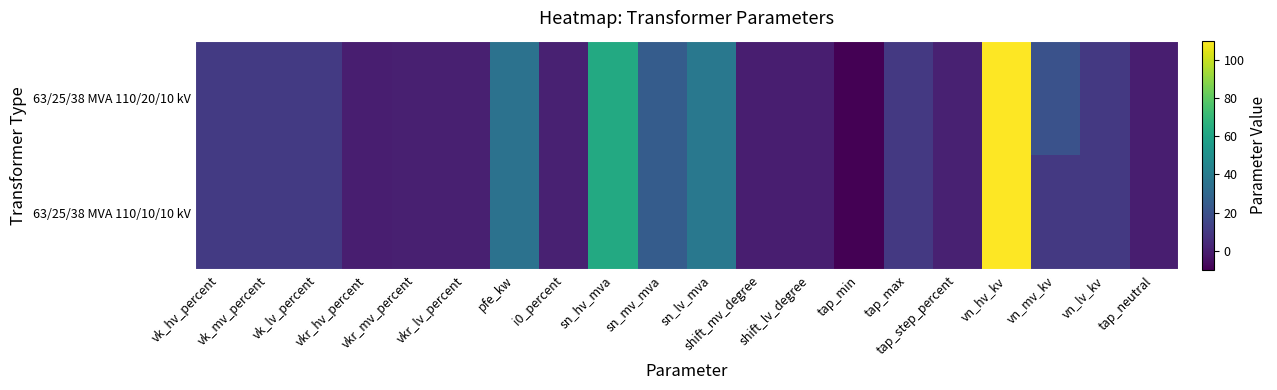

Rank the series at tap_max from lowest to highest value.

63/25/38 MVA 110/20/10 kV, 63/25/38 MVA 110/10/10 kV